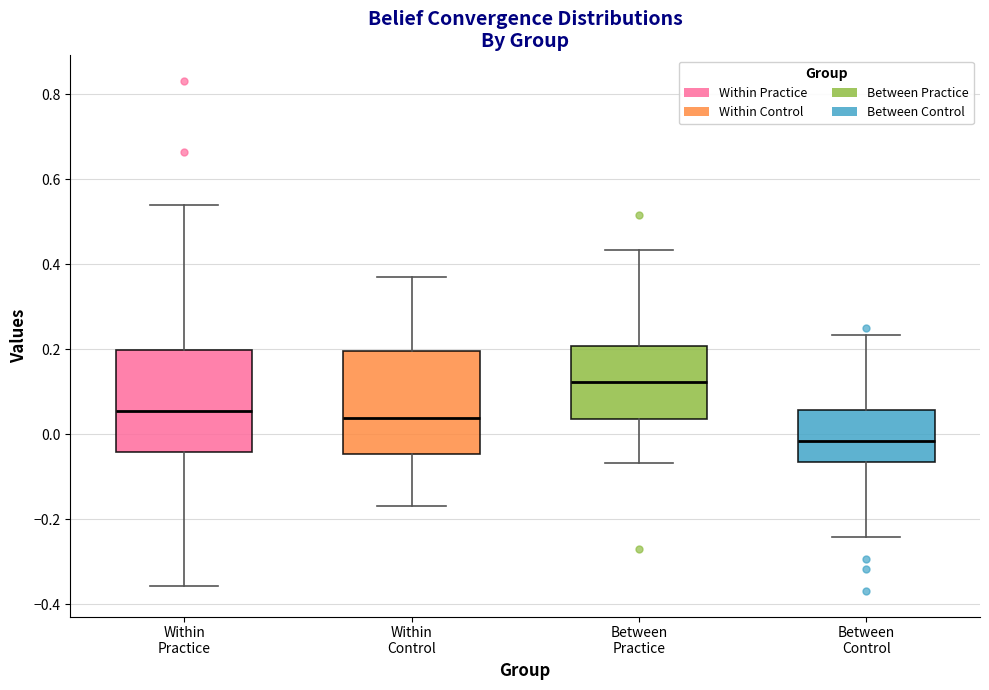

Reading left to right, read every box against the y-axis: the position of its median line, the range the box covers, and the ends of its whiskers. The values are not printed on the chart, so give them approximately, as read against the axis.

Within Practice: median 0.06, box -0.04 to 0.20, whiskers -0.36 to 0.54
Within Control: median 0.04, box -0.04 to 0.20, whiskers -0.16 to 0.36
Between Practice: median 0.12, box 0.04 to 0.20, whiskers -0.06 to 0.44
Between Control: median -0.02, box -0.06 to 0.06, whiskers -0.24 to 0.24